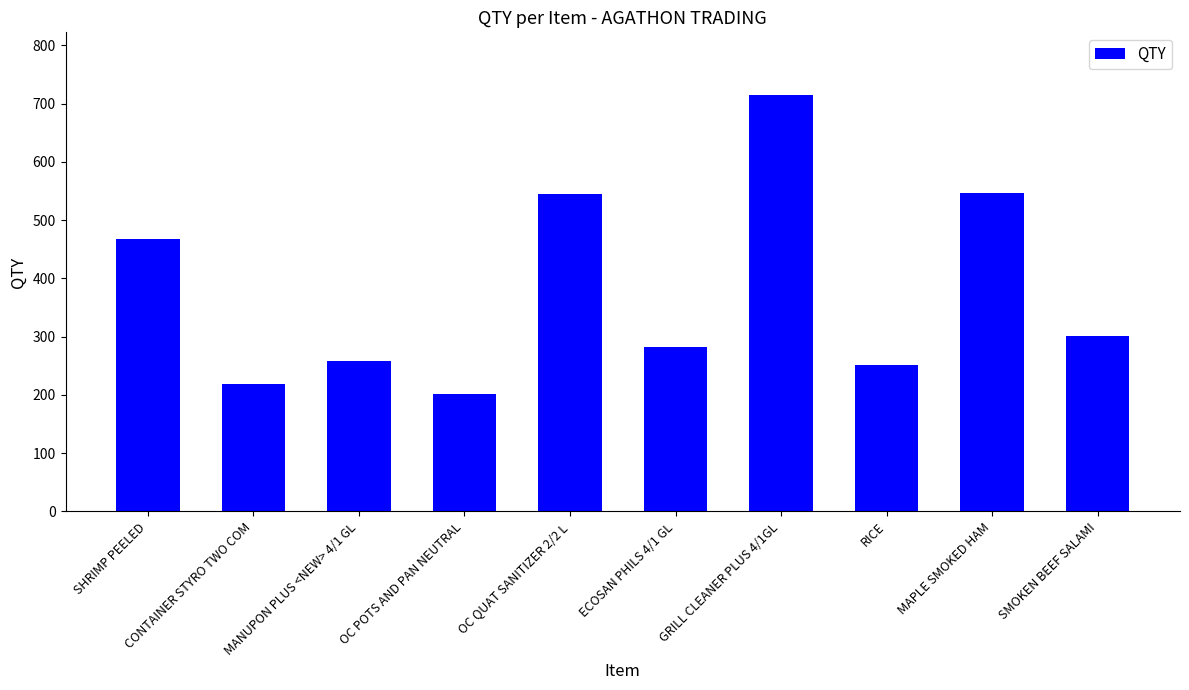

Count the number of categories in the chart.

10